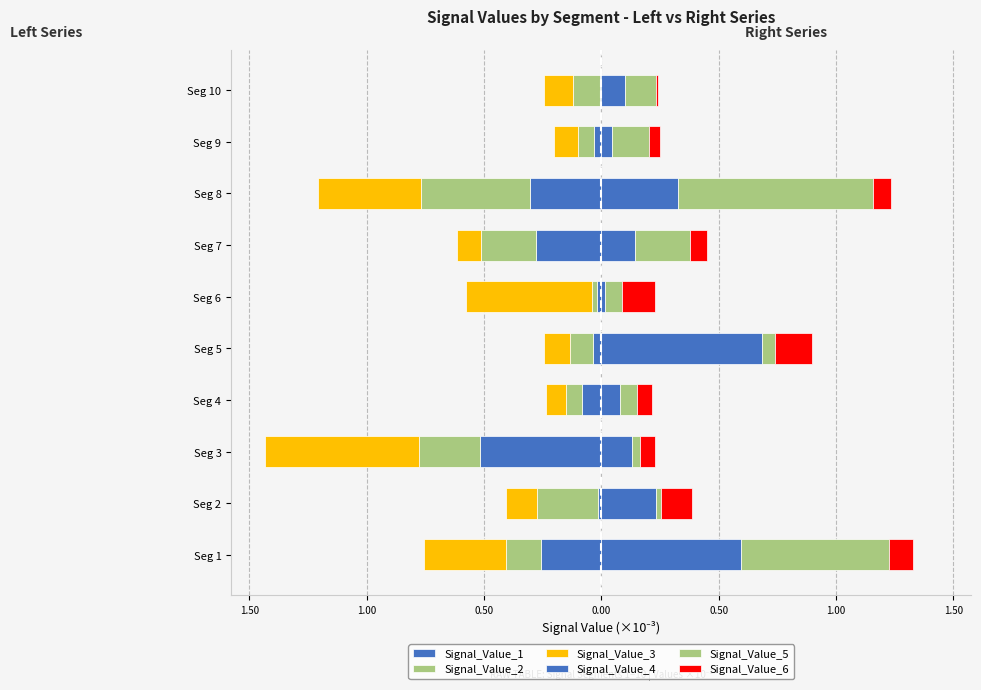

Rank the series at Seg 10 from highest to lowest value.

Signal_Value_5, Signal_Value_4, Signal_Value_6, Signal_Value_1, Signal_Value_2, Signal_Value_3